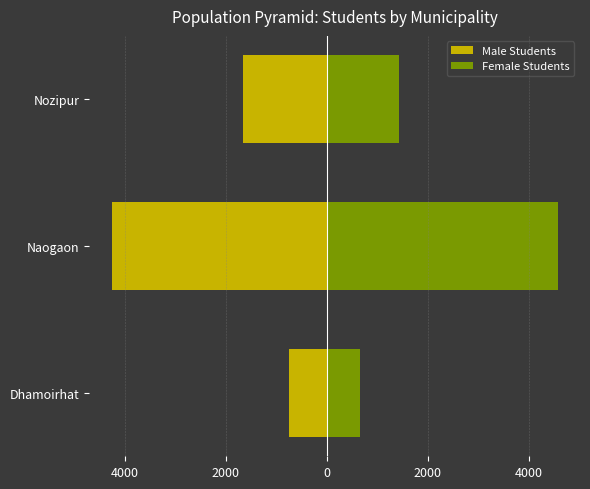

Which has a higher value, Naogaon or Dhamoirhat?

Dhamoirhat